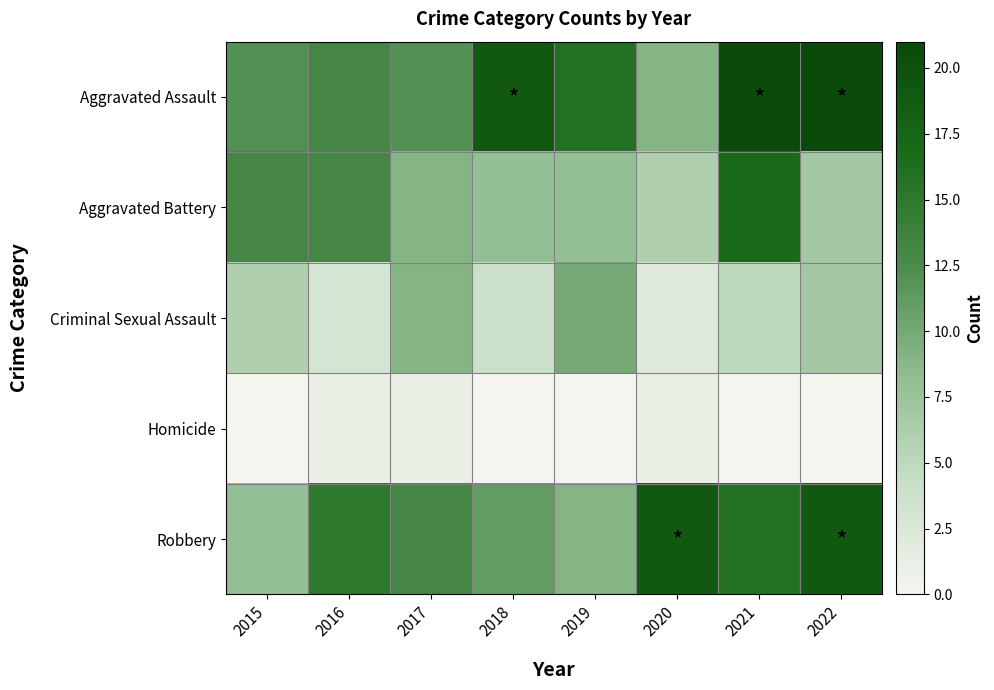

What is the maximum value shown in the chart?

21